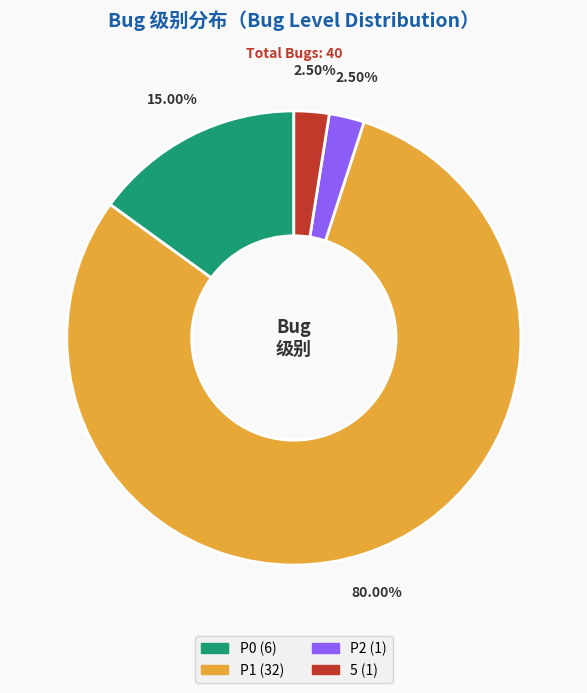

Is there a majority slice in this chart?

Yes